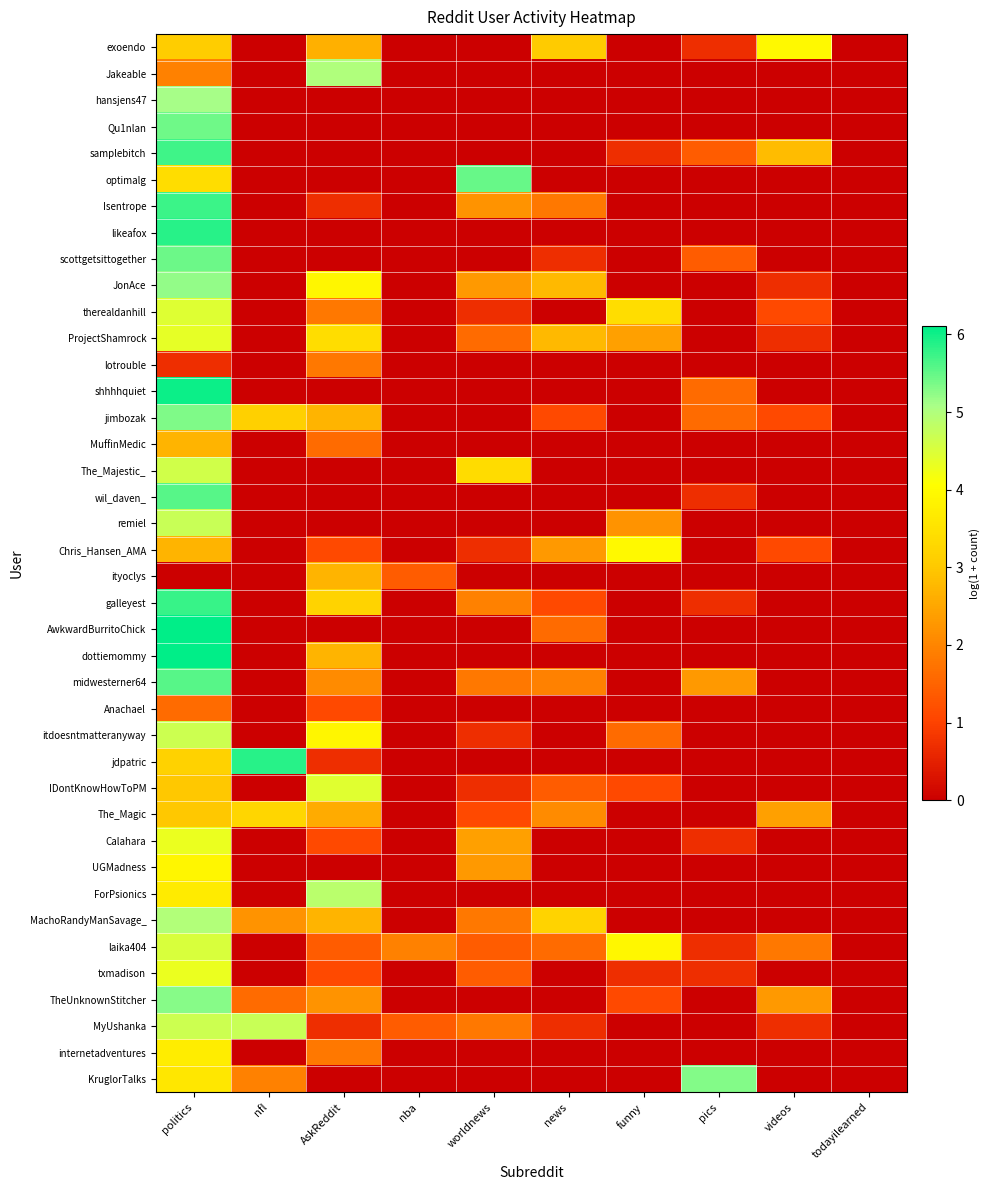

Between funny and AskReddit, which is larger?

AskReddit